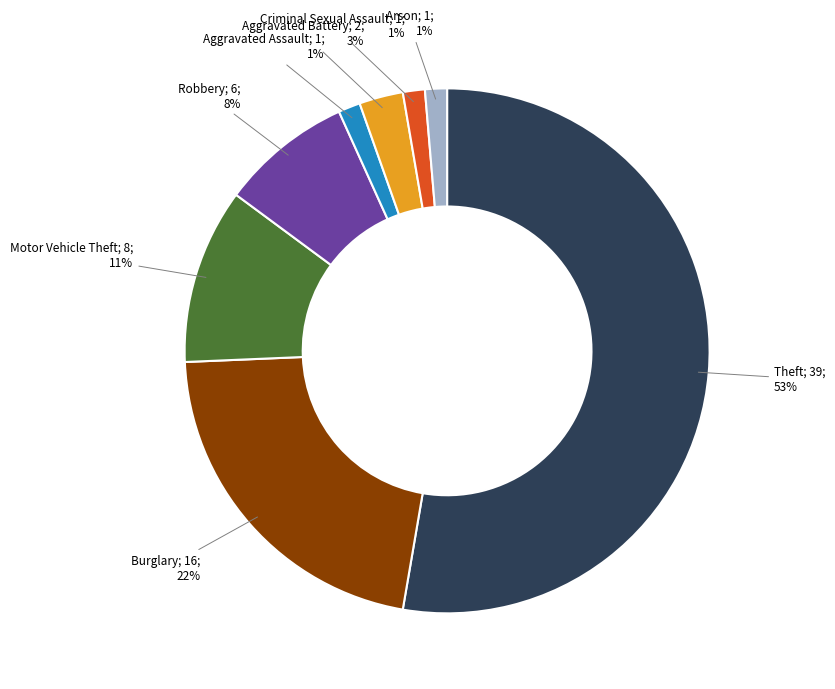

To the nearest percent, what is the average slice percentage?

12%